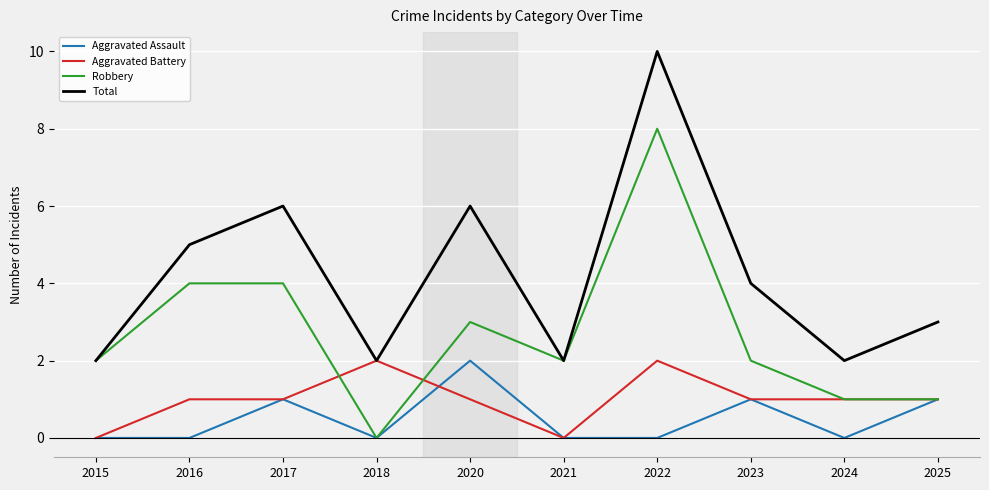

True or false: Robbery has a value of 2 at 2020.

False